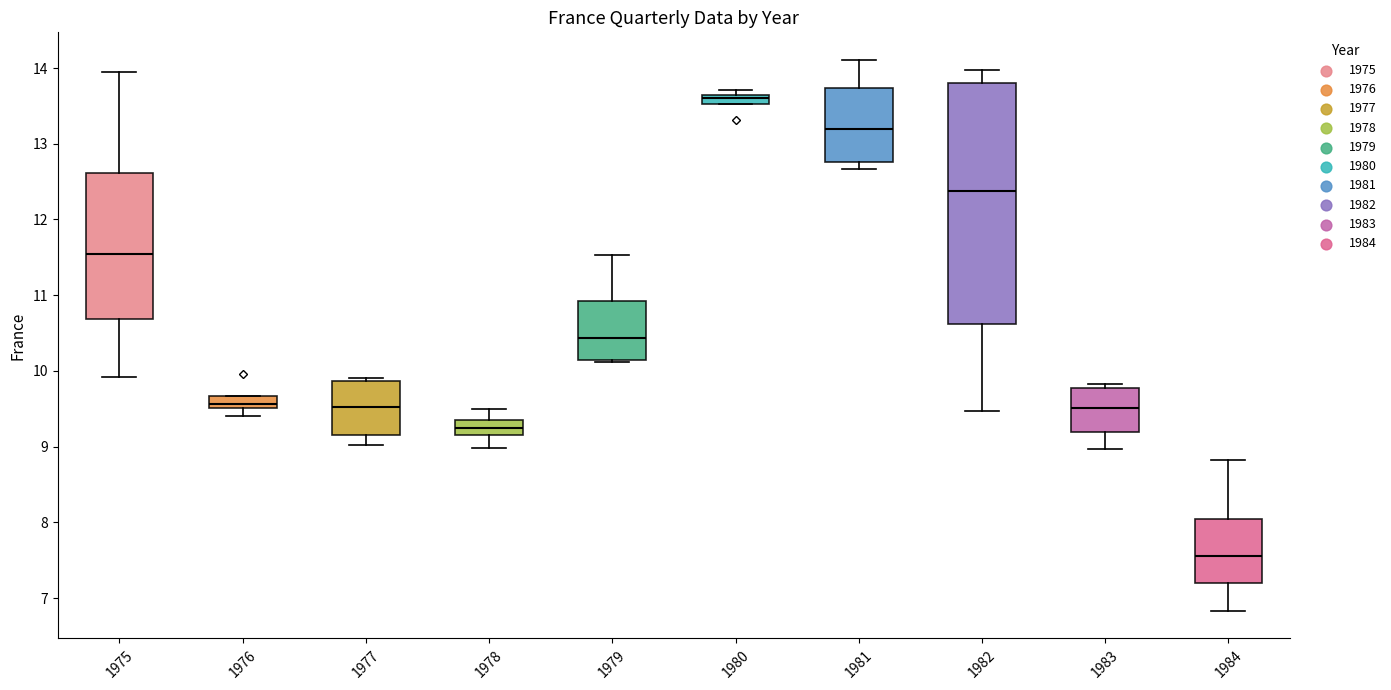

Which box has the lowest median line?

1984